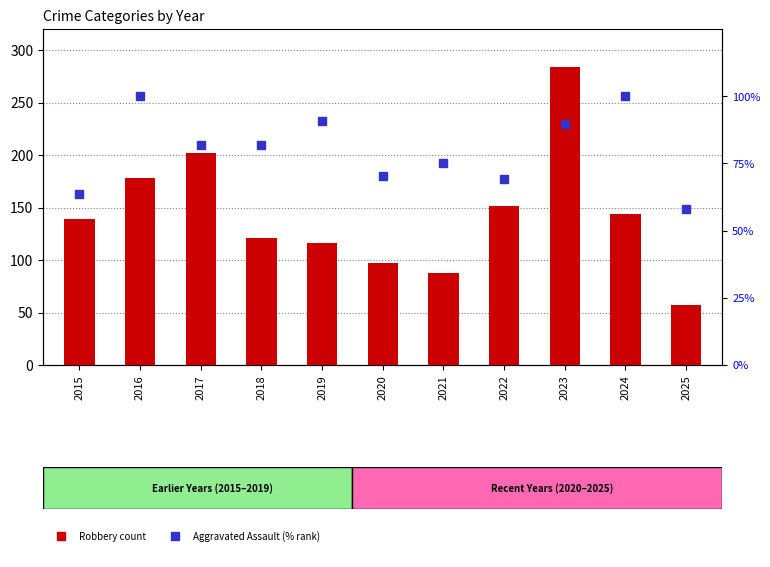

Between 2021 and 2023, which series saw the biggest shift?

Robbery